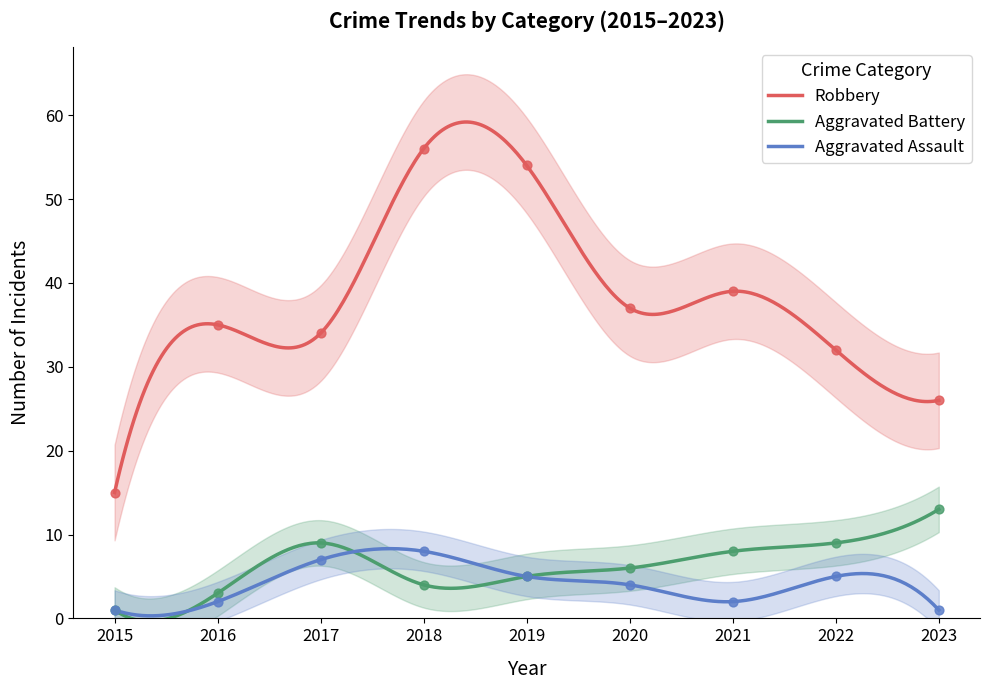

Which series contains the highest Y value?

Robbery